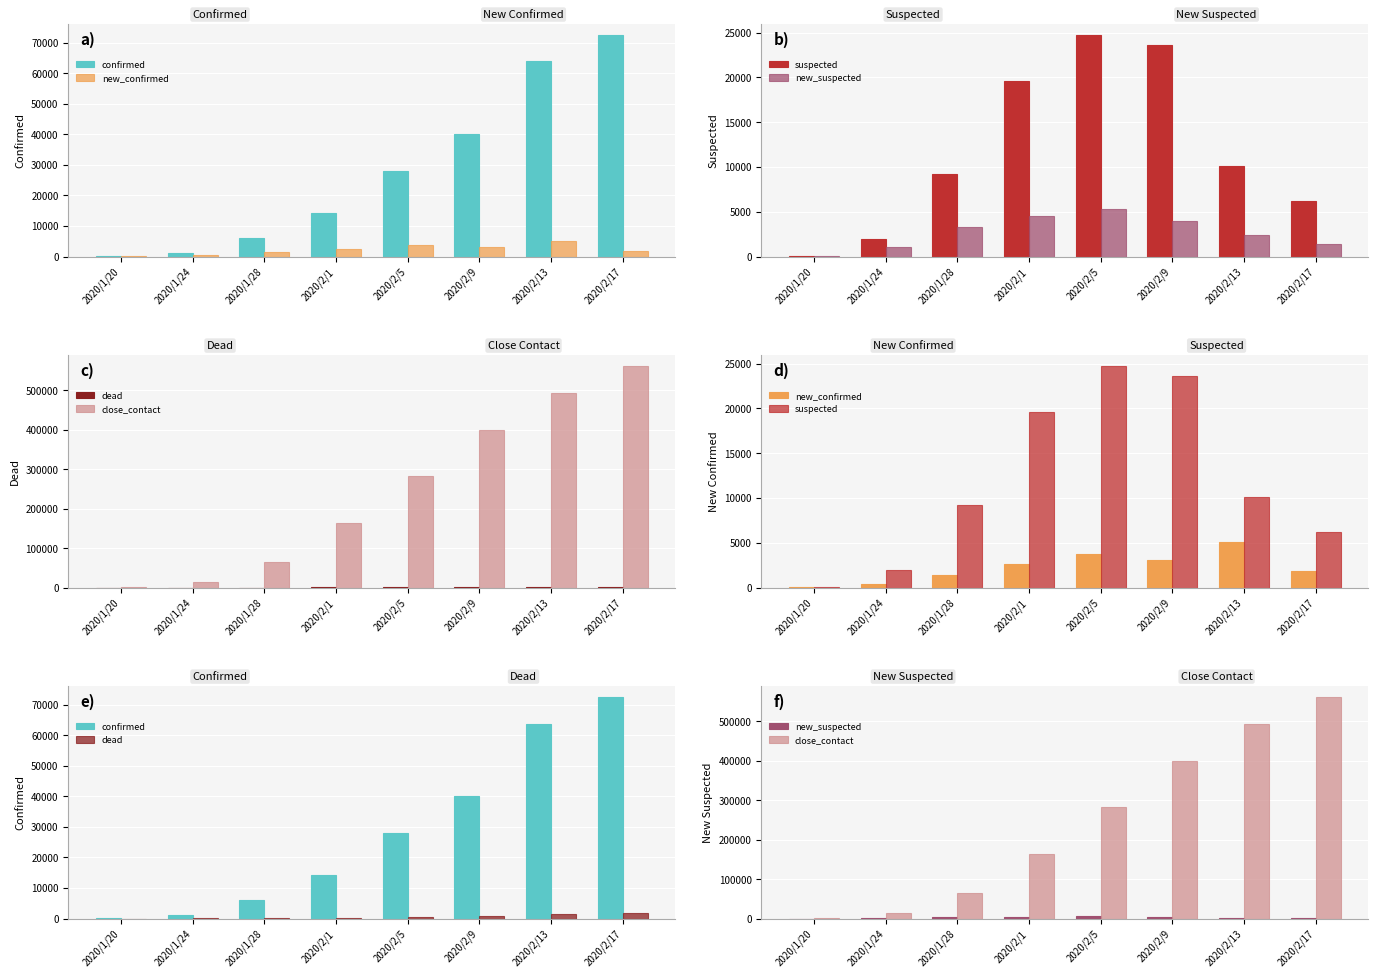

What is the spread (max minus min) of values at 2020/2/9?

398579